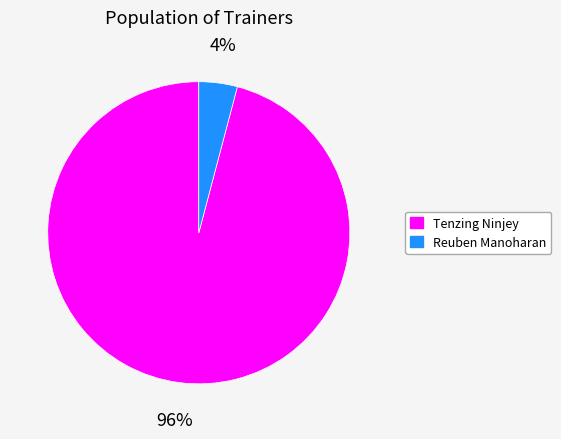

What percentage is the Tenzing Ninjey slice, to the nearest percent?

96%